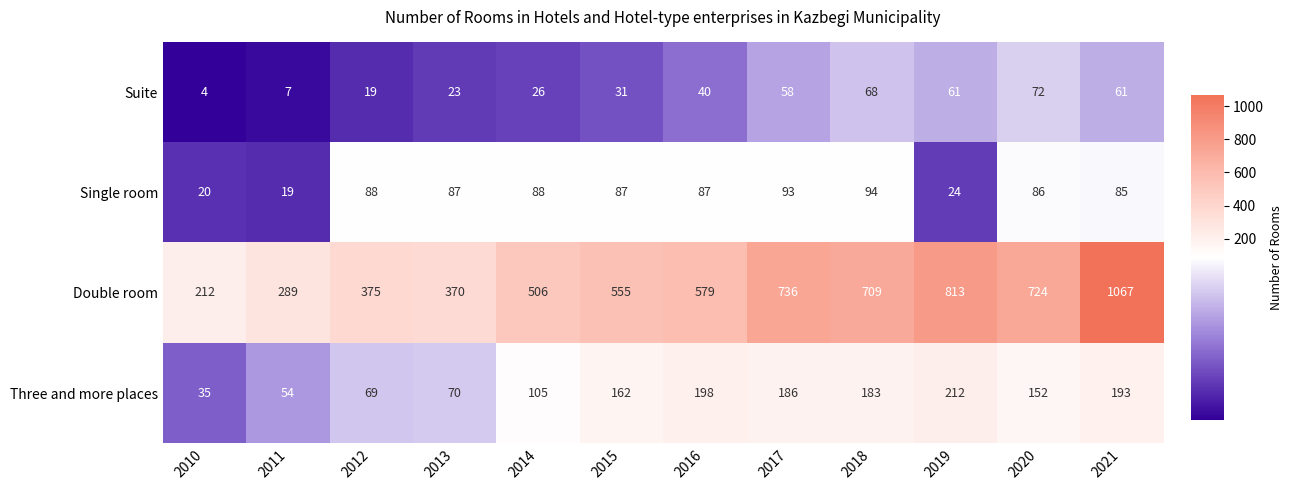

Where is Double room nearest to the value 639?

2016